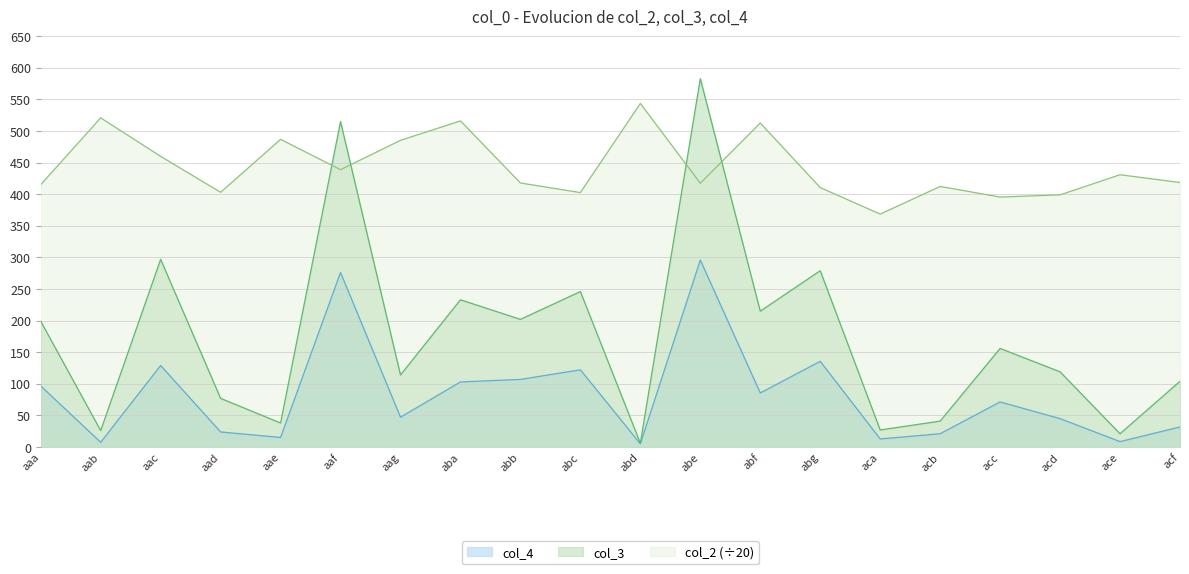

At how many categories does at least one series exceed 447?

9